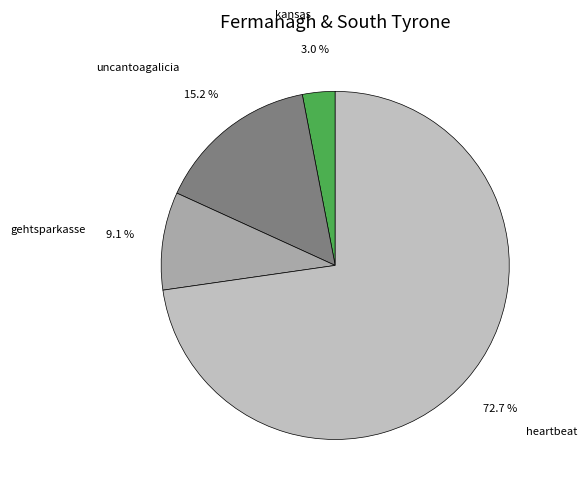

To the nearest percent, what is the difference between the heartbeat and uncantoagalicia slice percentages?

58%